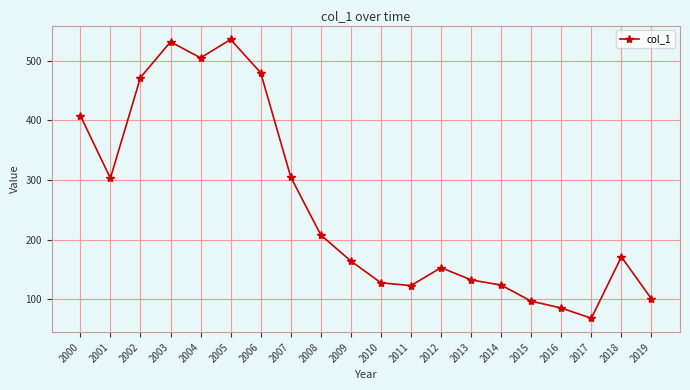

What is the minimum value shown in the chart?

67.9